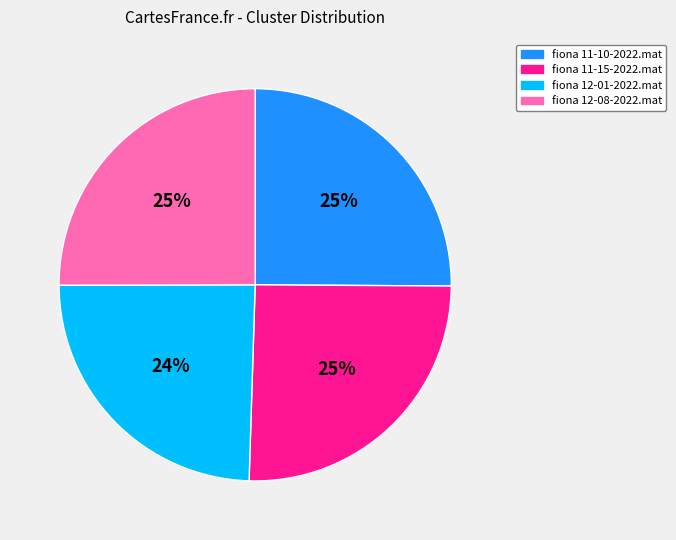

Is it true that fiona 12-01-2022.mat is 24% of the pie?

True